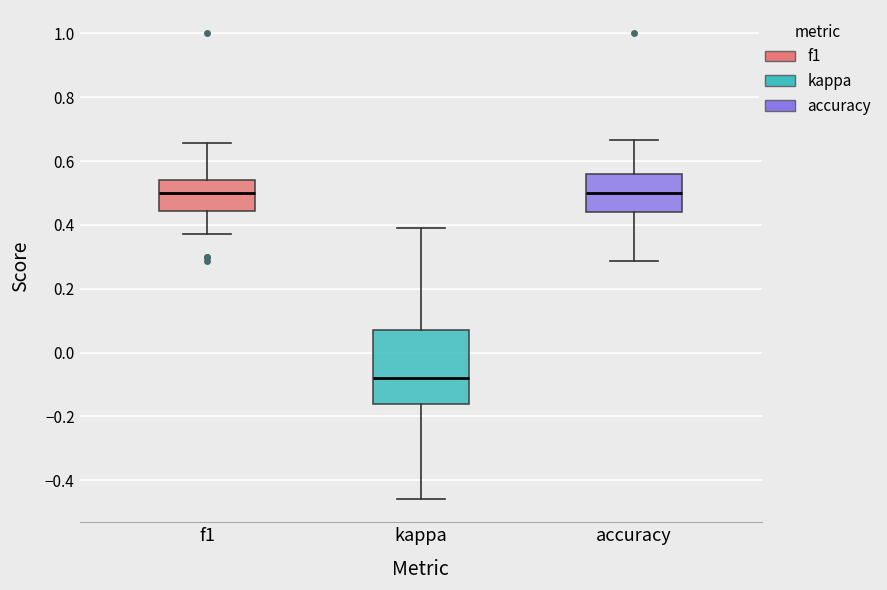

Where is the upper edge of the box for f1 on the y-axis? The values are not printed on the chart, so give them approximately, as read against the axis.

0.54